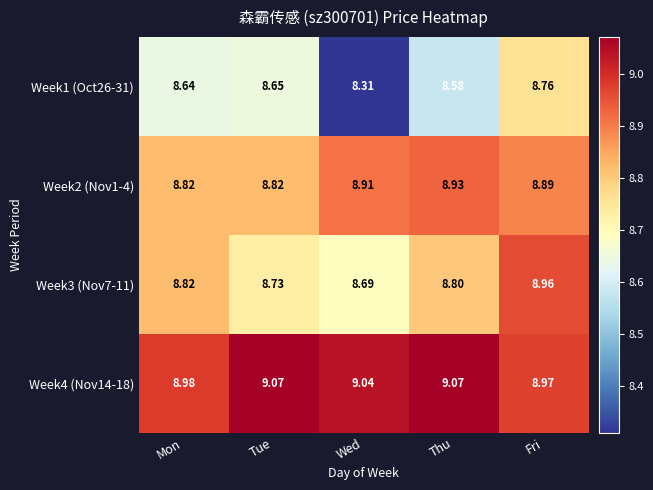

How many distinct data groups are displayed?

4